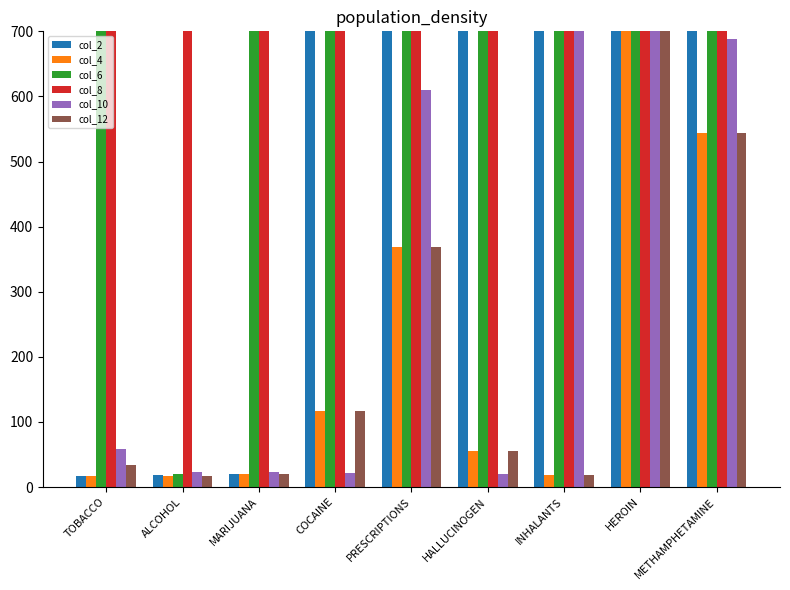

Count the number of data series in this chart.

6